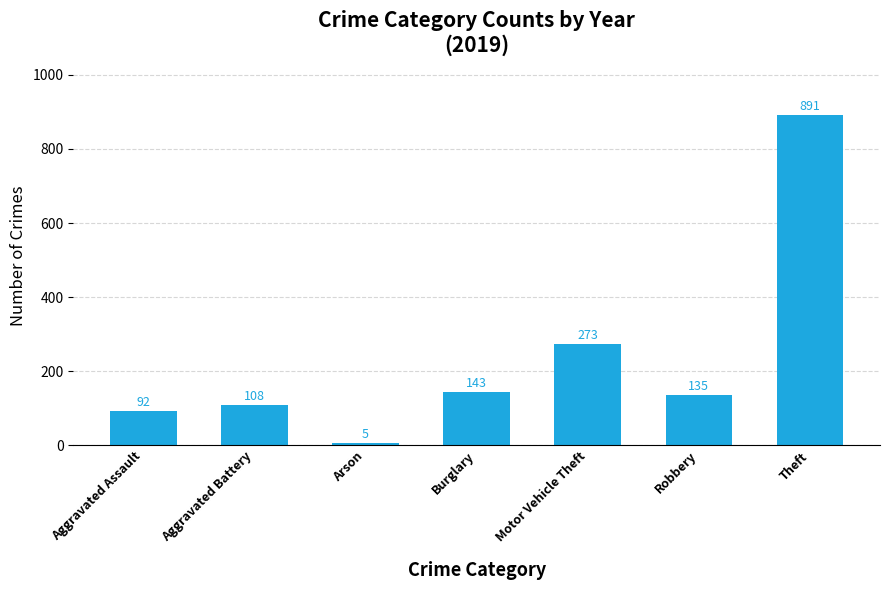

Between Theft and Aggravated Assault, which is larger?

Theft